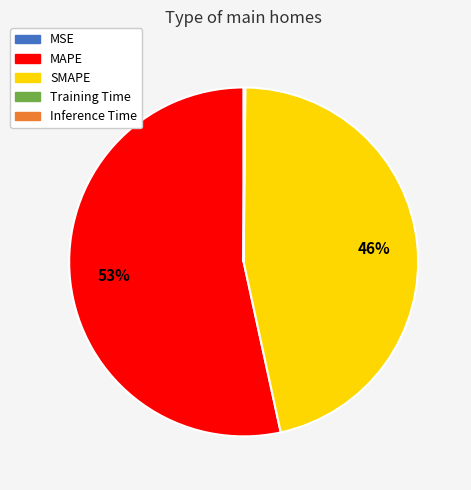

What is the largest slice in the pie chart?

MAPE